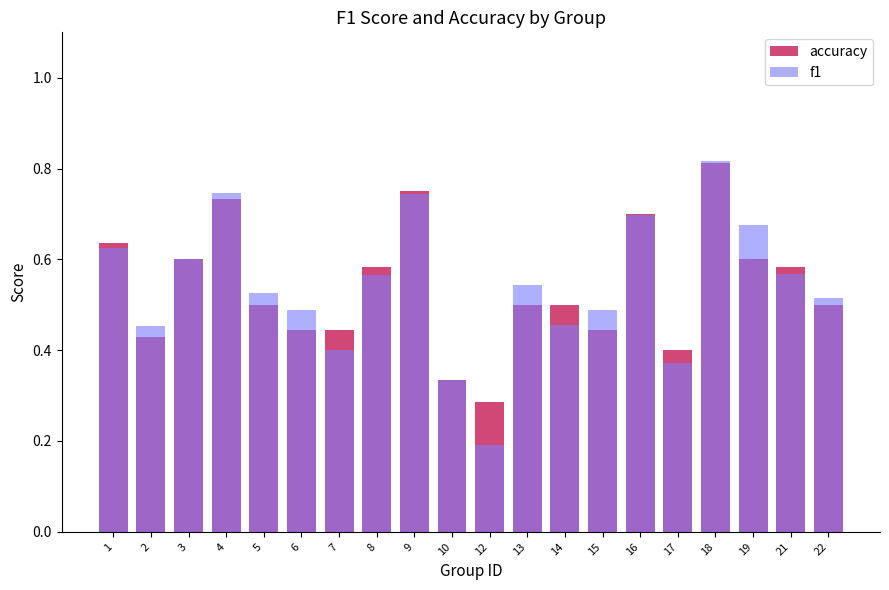

List the series in order of their peak value, lowest first.

accuracy, f1